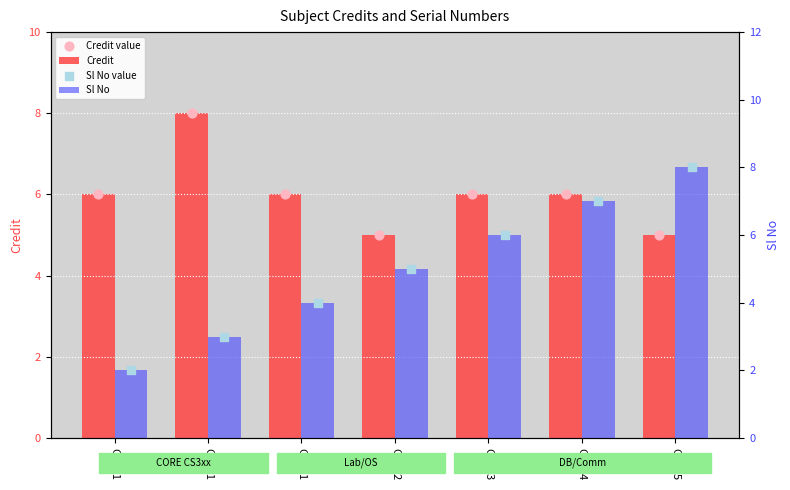

What are all the series names shown in the legend?

Credit, Credit value, Sl No, Sl No value